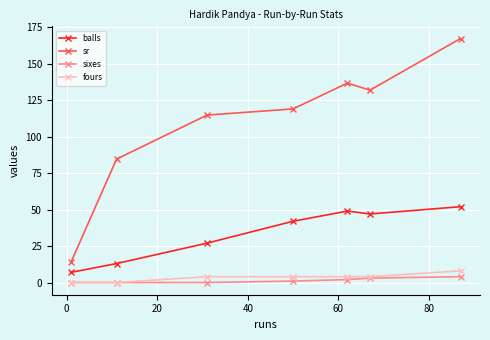

Is this an area chart (filled region under the line)?

No